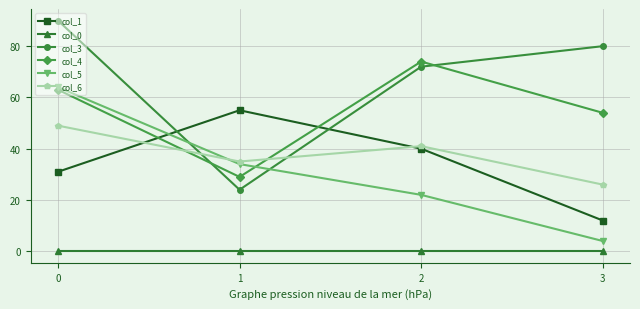

Which series has the widest spread of values?

col_3